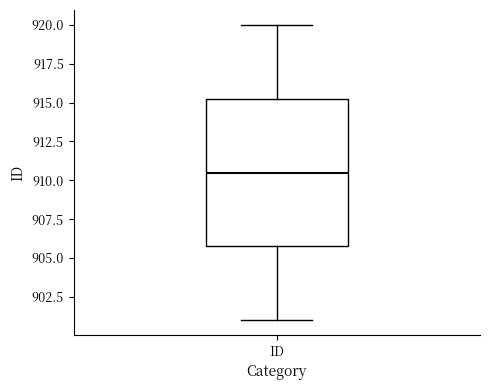

Transcribe this box plot: give where the median line is, the range the box spans, and where the two whiskers end, as read against the y-axis. The values are not printed on the chart, so give them approximately, as read against the axis.

median 910.5, box 906.0 to 915.5, whiskers 901.0 to 920.0